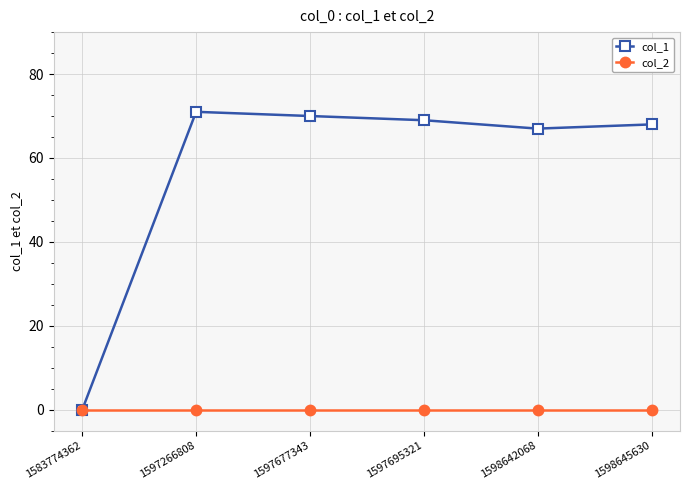

Reading left to right, list all the values displayed in this chart.

col_1: 1583774362=0	1597266808=71	1597677343=70	1597695321=69	1598642068=67	1598645630=68
col_2: 1583774362=0	1597266808=0	1597677343=0	1597695321=0	1598642068=0	1598645630=0